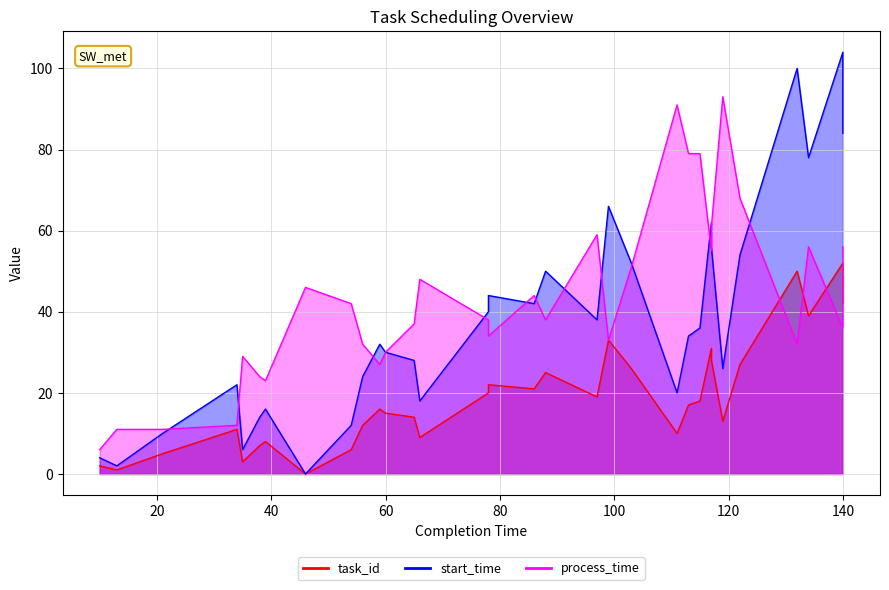

At how many categories does at least one series exceed 42?

19